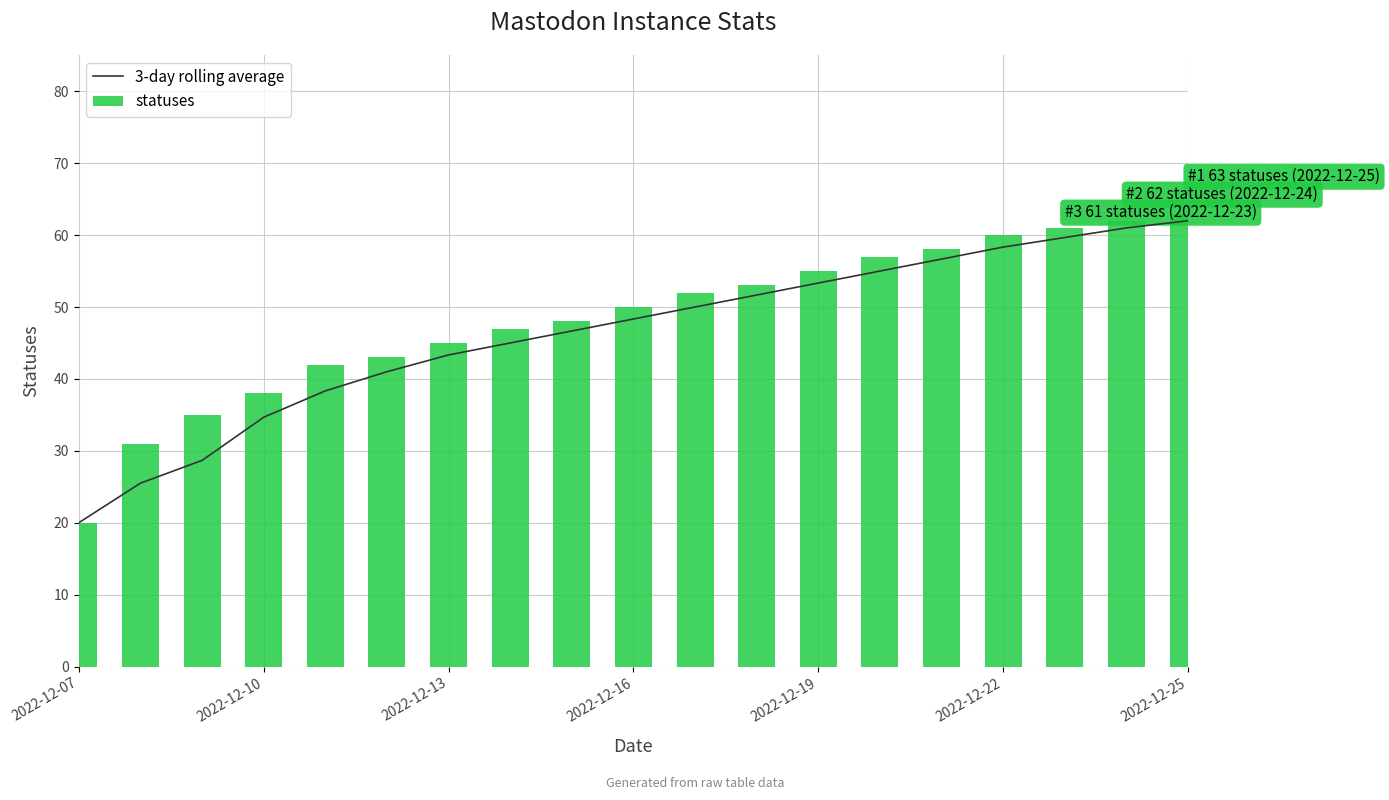

What is the sum of all statuses values?

920